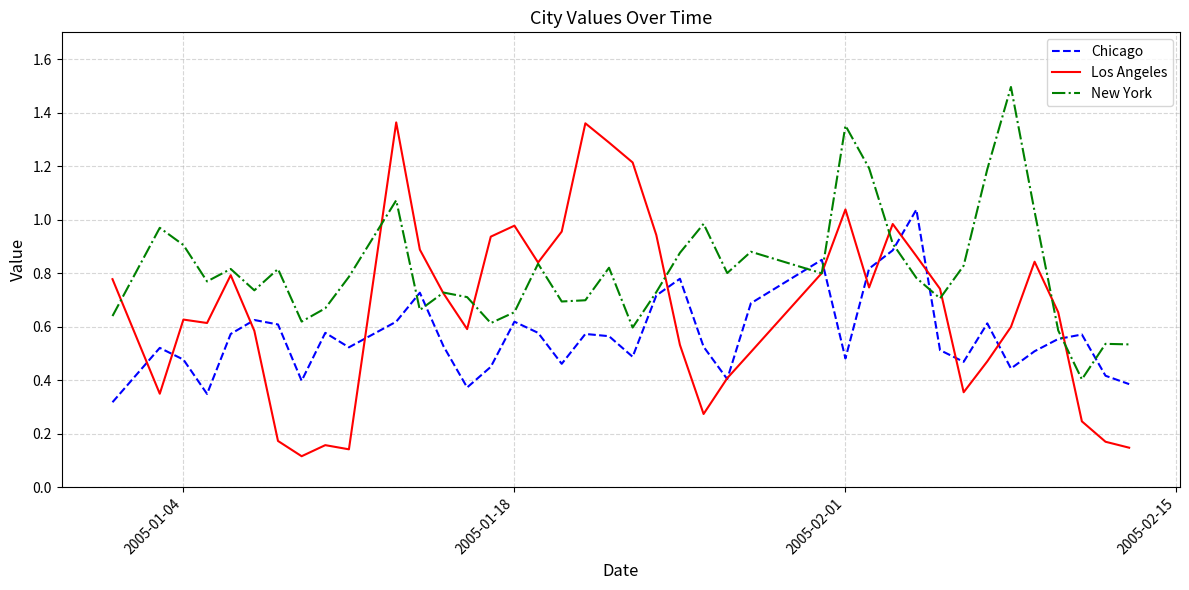

List the series in order of their overall mean, lowest first.

Chicago, Los Angeles, New York